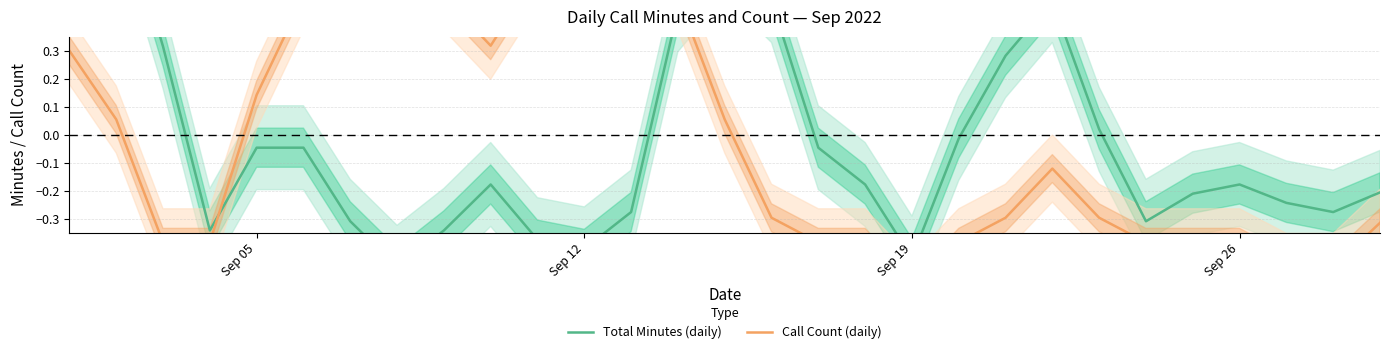

What position from the left is Sep 19?

19